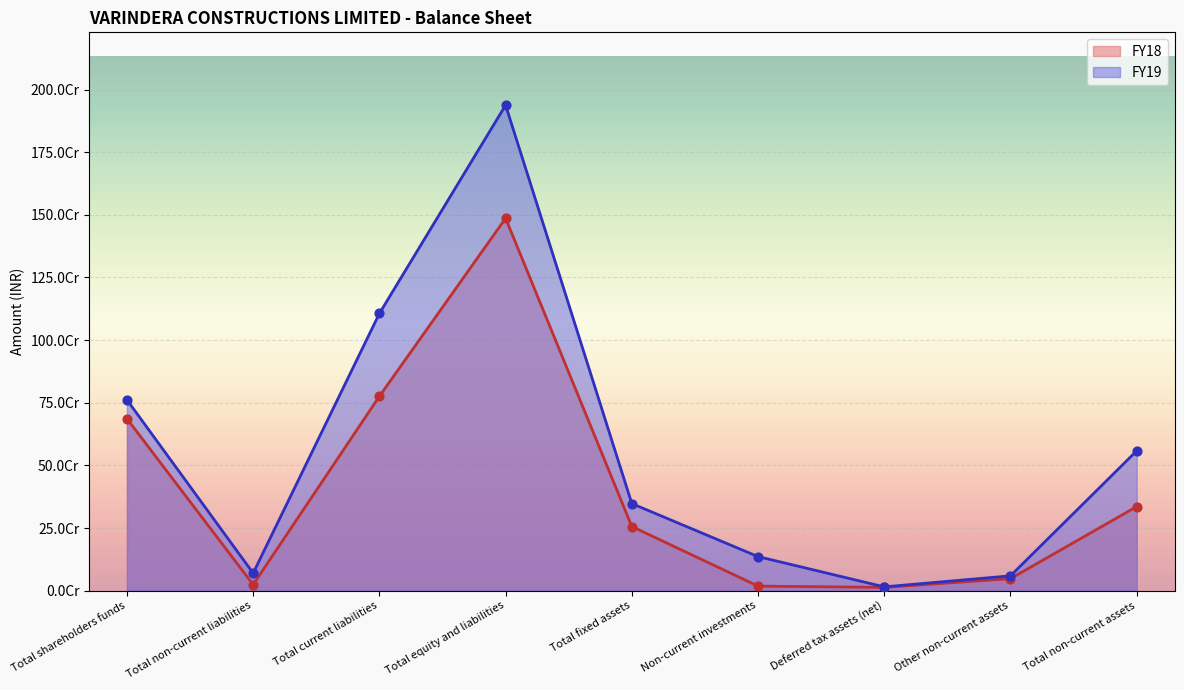

Is the value of FY18 at Total current liabilities greater than the value of FY19 at Total fixed assets?

Yes